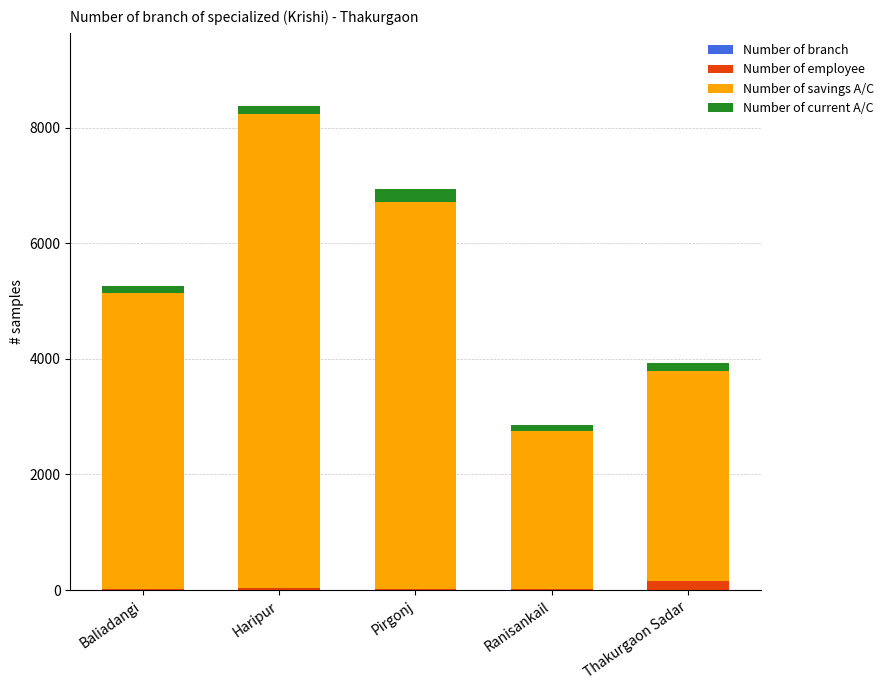

How many distinct data groups are displayed?

4